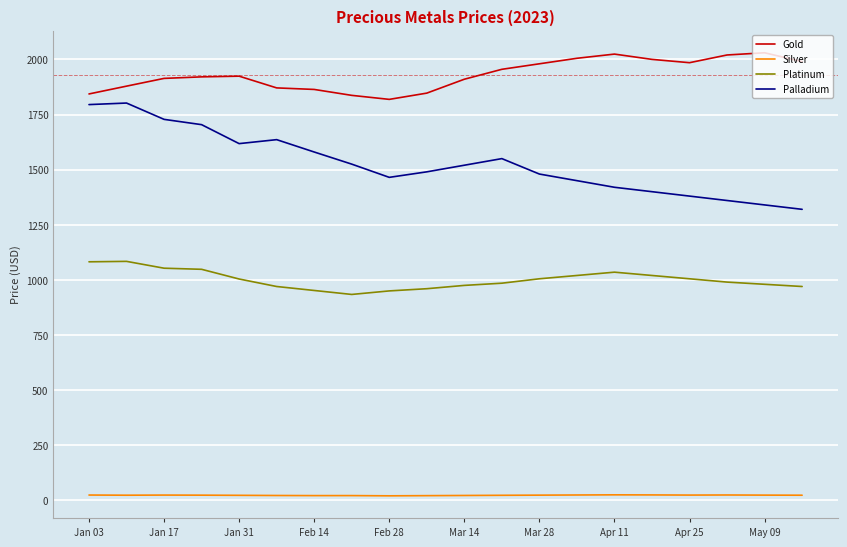

True or false: Platinum and Silver cross at least once.

False